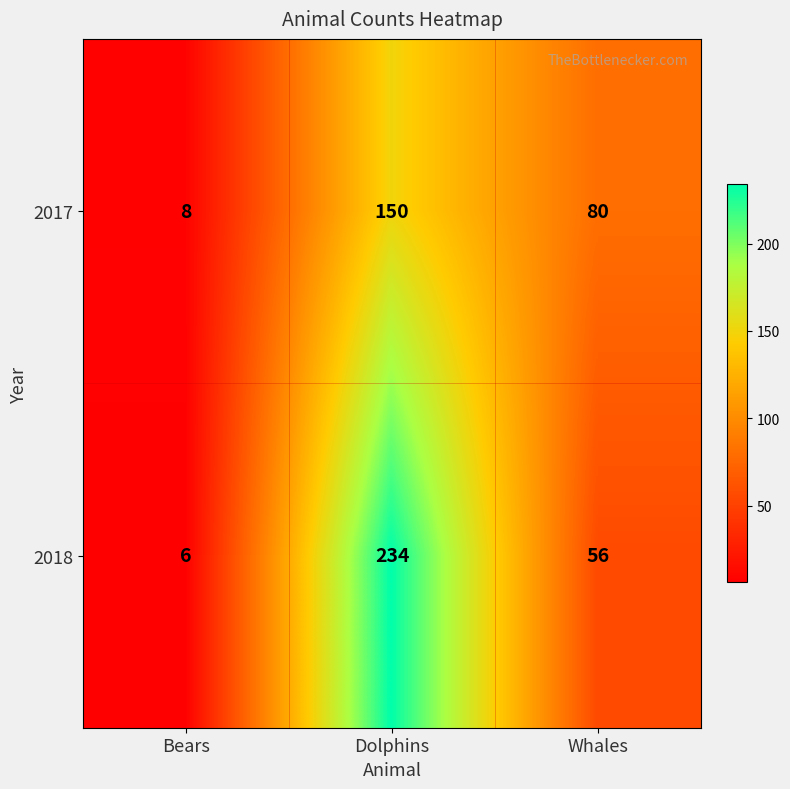

Reading right to left, extract all data points from this chart.

2017: Whales=80	Dolphins=150	Bears=8
2018: Whales=56	Dolphins=234	Bears=6